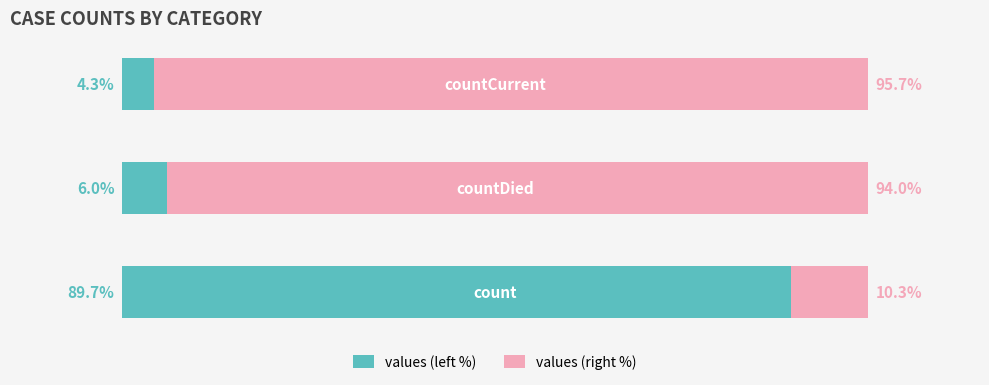

What are all the series names shown in the legend?

values (left %), values (right %)